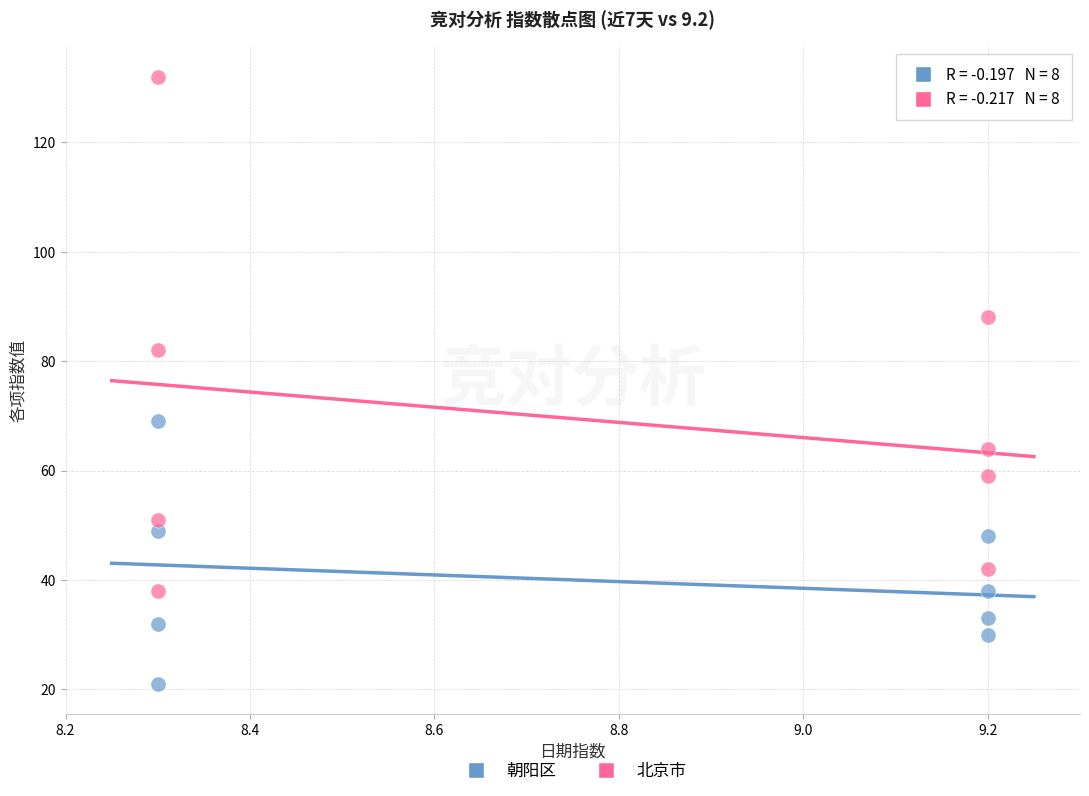

Which series has the widest spread of Y values?

北京市